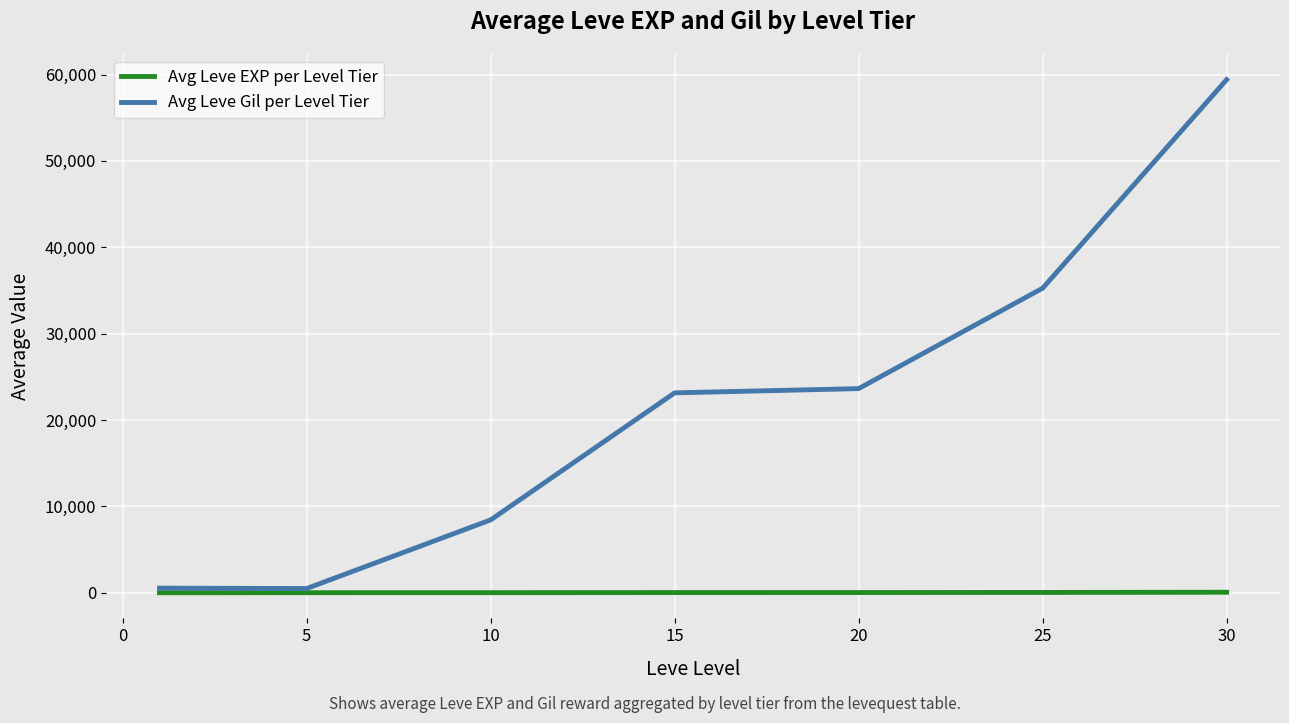

At how many categories does at least one series exceed 25263?

2